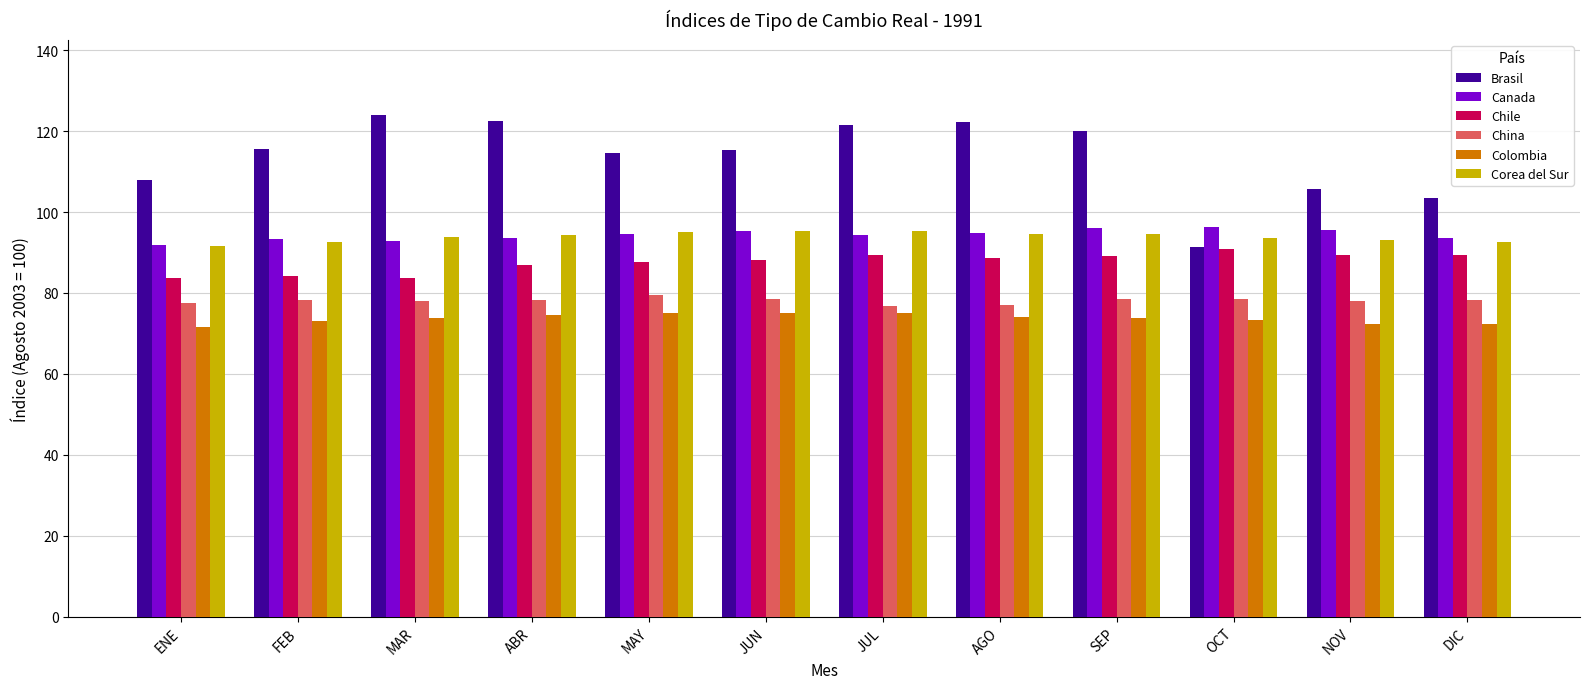

How many bars are there in total?

72